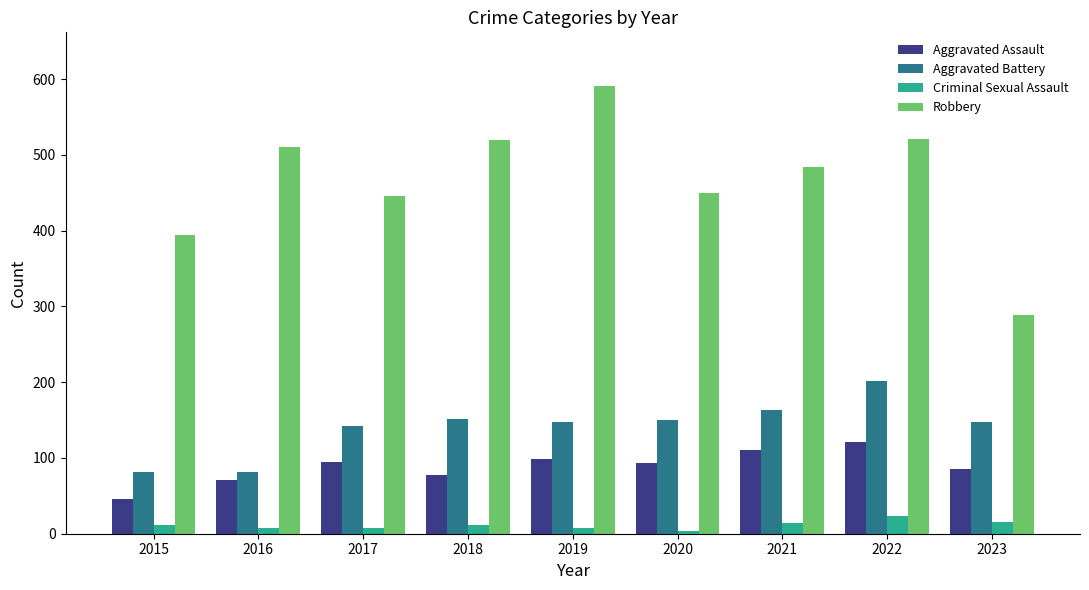

The Criminal Sexual Assault series shows 15 at 2023. True or false?

True